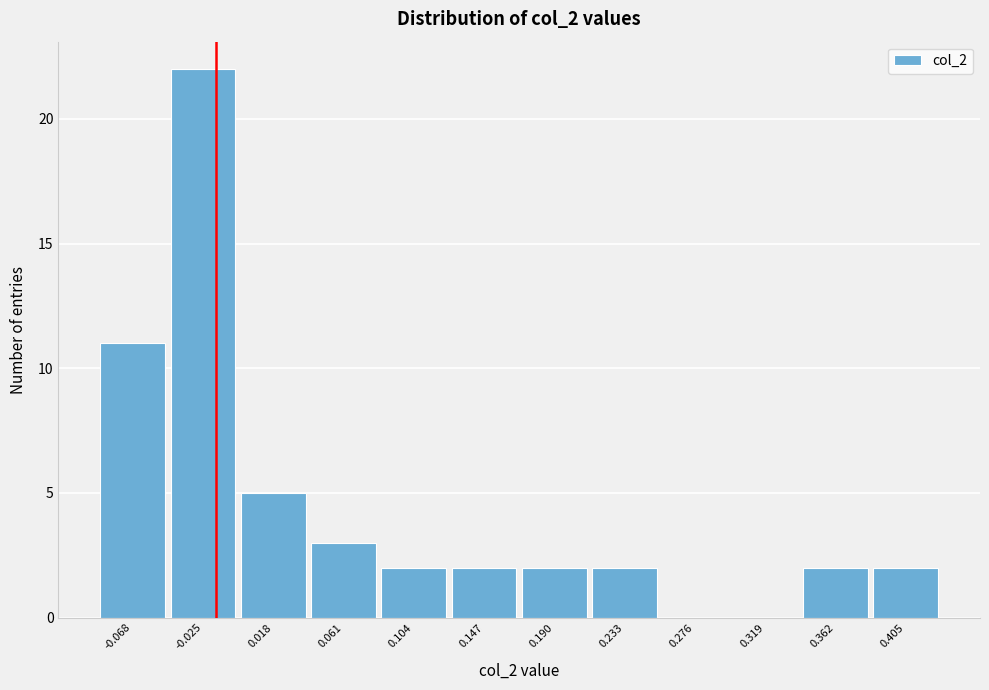

Reading right to left, list all the values displayed in this chart.

0.405=2	0.362=2	0.319=0	0.276=0	0.233=2	0.190=2	0.147=2	0.104=2	0.061=3	0.018=5	-0.025=22	-0.068=11